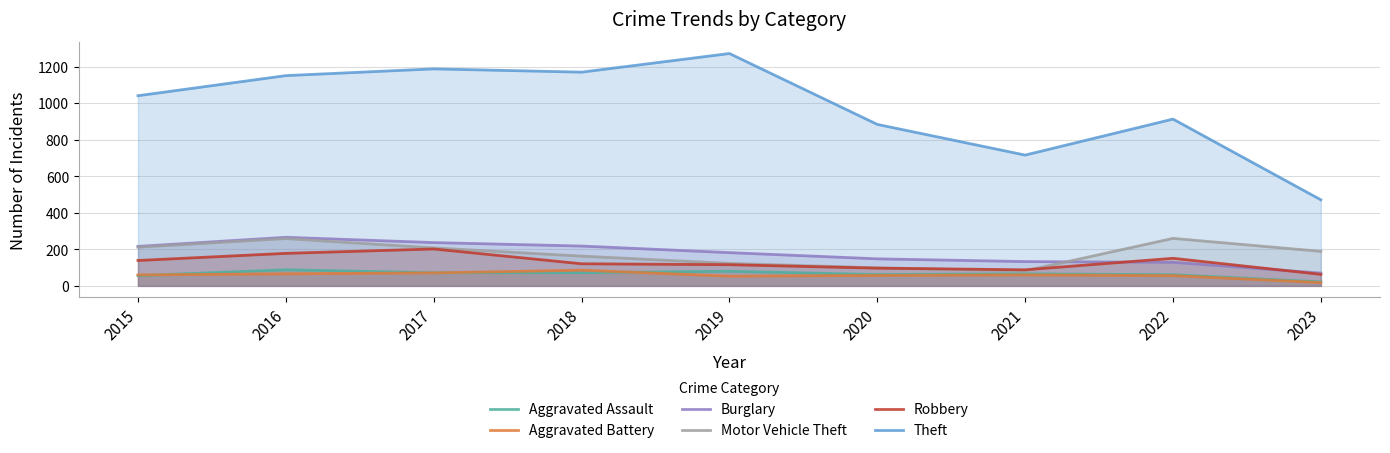

Reading left to right, extract all data points from this chart.

Aggravated Assault: 56	88	72	72	80	62	66	61	22
Aggravated Battery: 60	66	71	86	53	57	60	56	18
Burglary: 216	266	237	218	182	148	133	129	70
Motor Vehicle Theft: 212	259	208	163	123	99	82	260	189
Robbery: 139	178	202	121	116	97	88	151	63
Theft: 1041	1151	1188	1170	1272	884	716	913	471